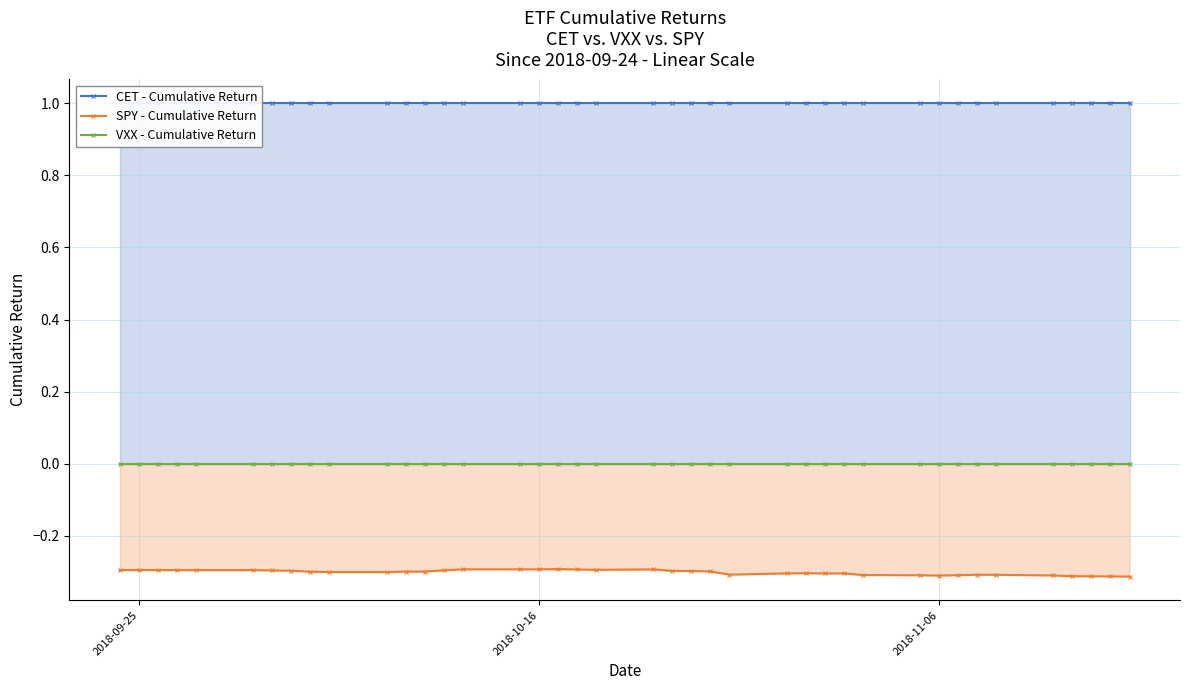

True or false: SPY - Cumulative Return and VXX - Cumulative Return cross at least once.

False